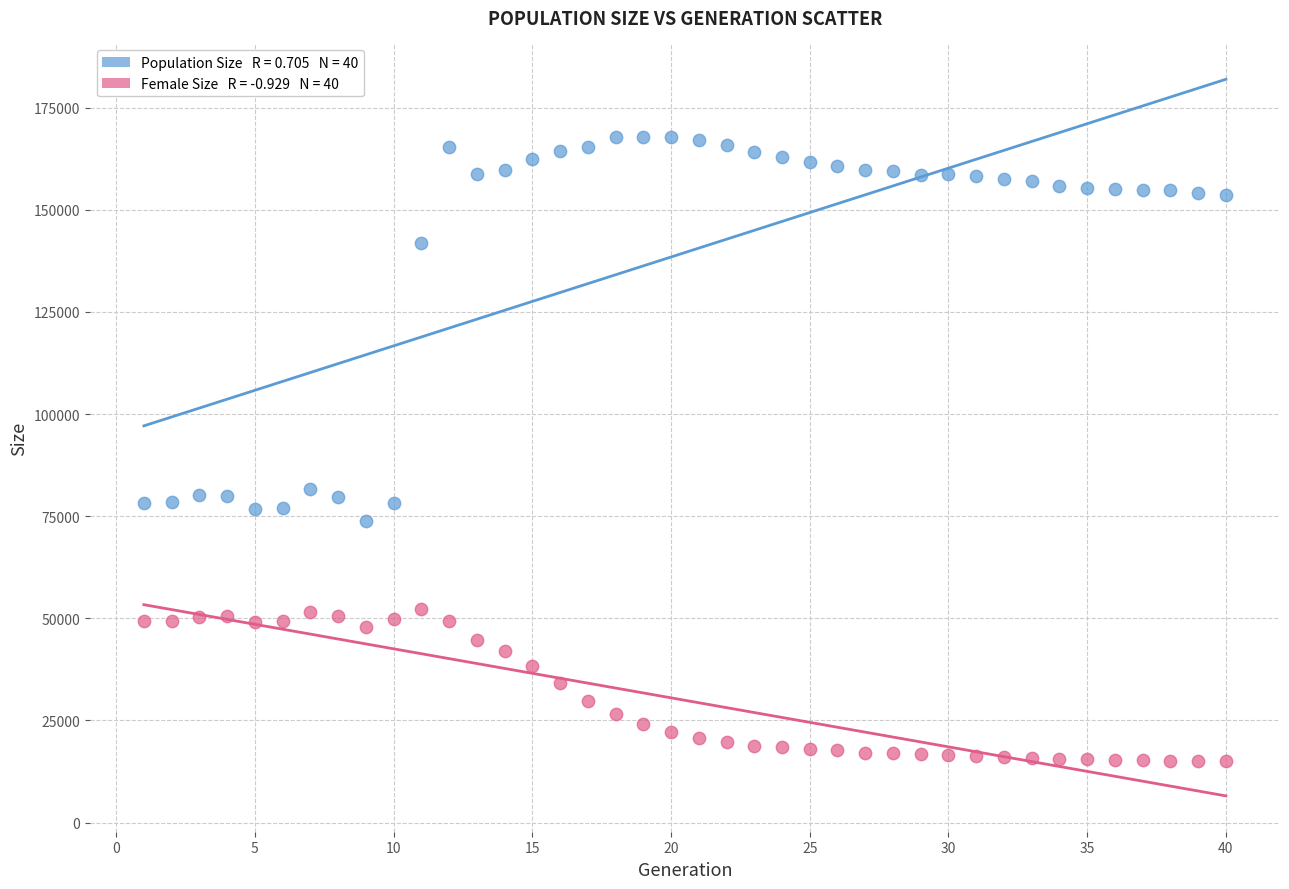

Across all data points, what is the range of Y values (max minus min)?

152878